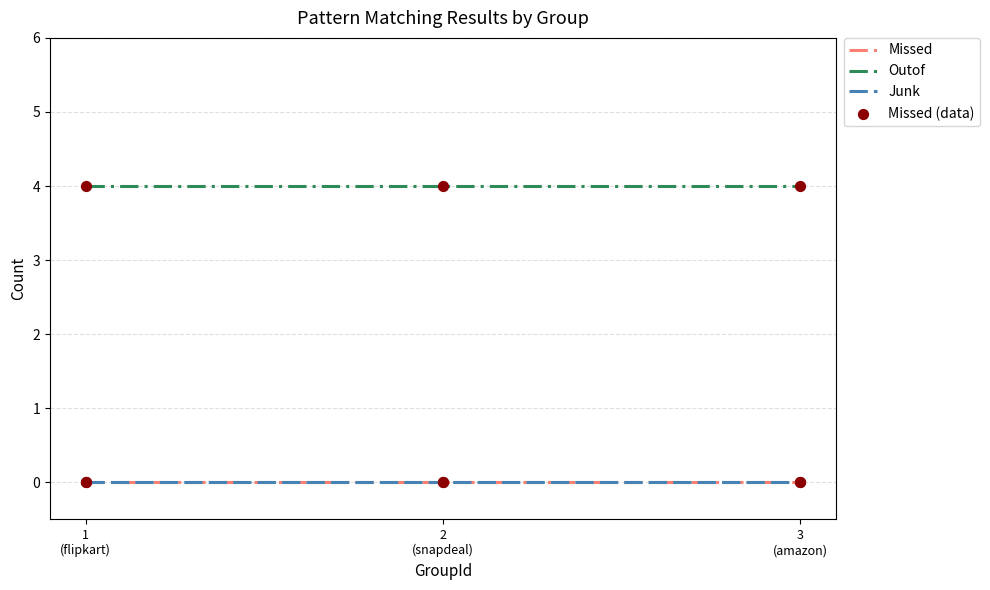

What is the total value across all series at 3
(amazon)?

4